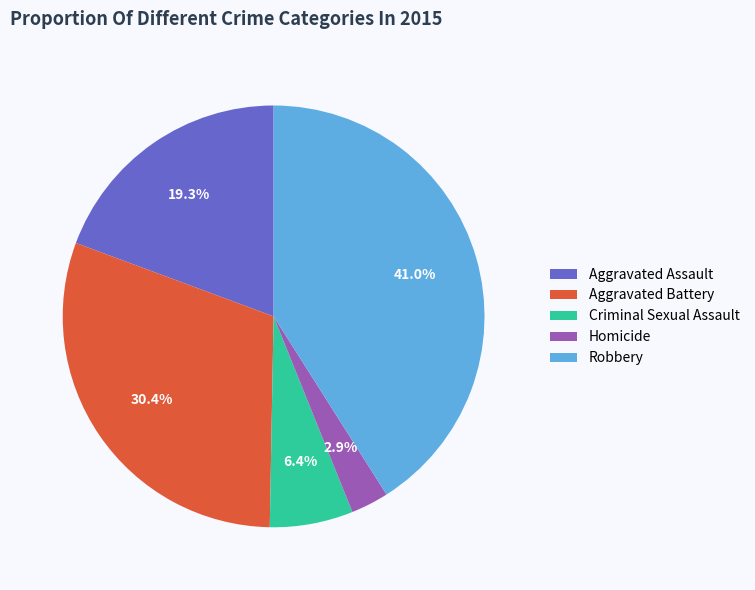

Between Aggravated Assault and Aggravated Battery, which is larger?

Aggravated Battery